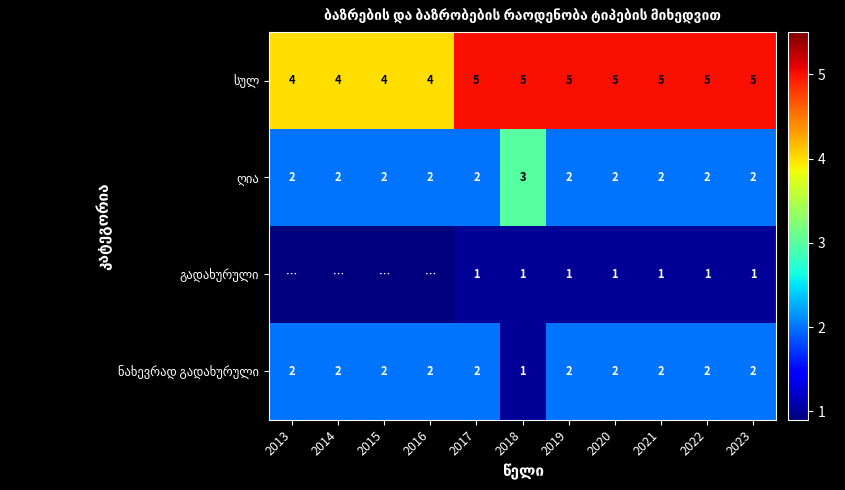

Count the ღია values in the range 2 to 3.

11